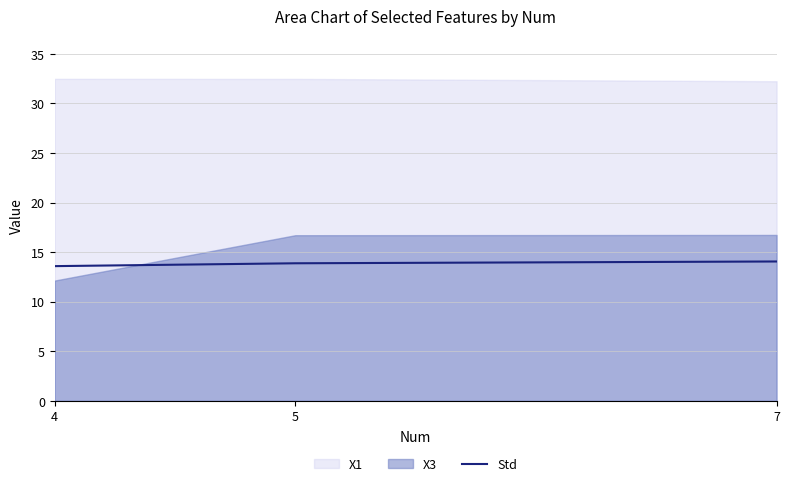

Is it true that Std equals 22.0 at 4?

False